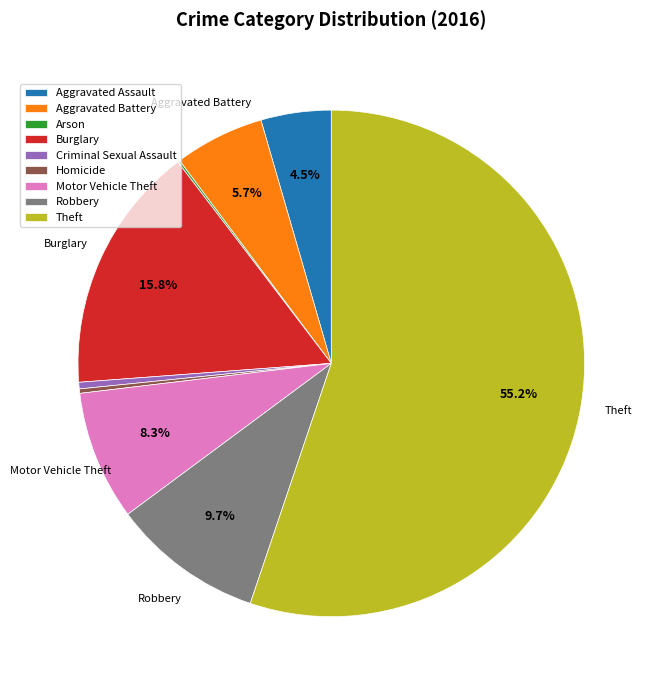

To the nearest percent, what percentage of the pie is Burglary?

16%